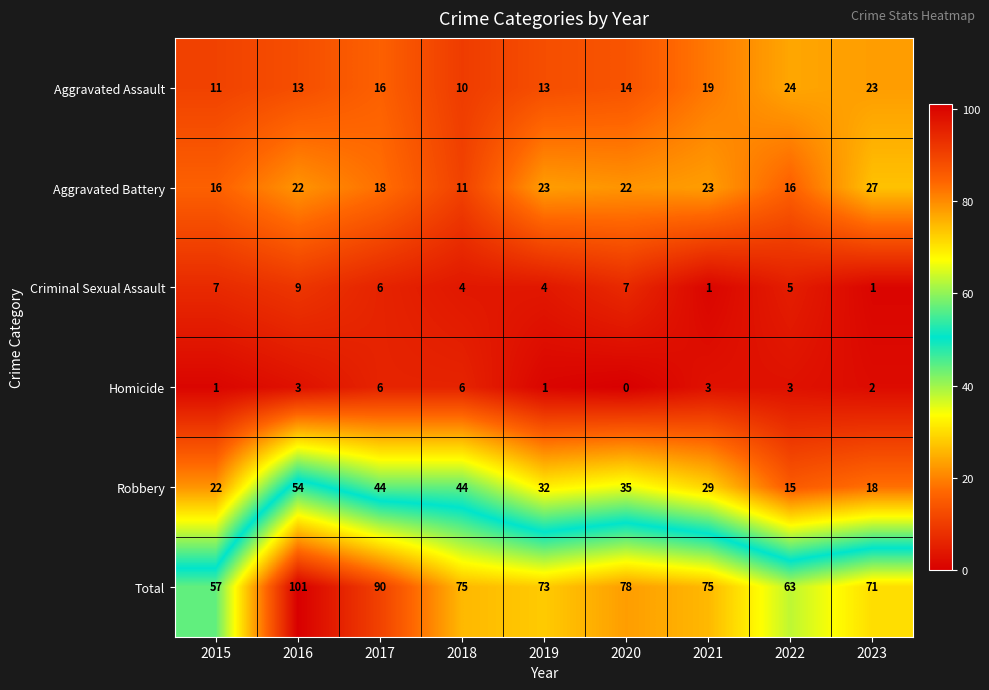

Which series changed the most between 2021 and 2023?

Robbery